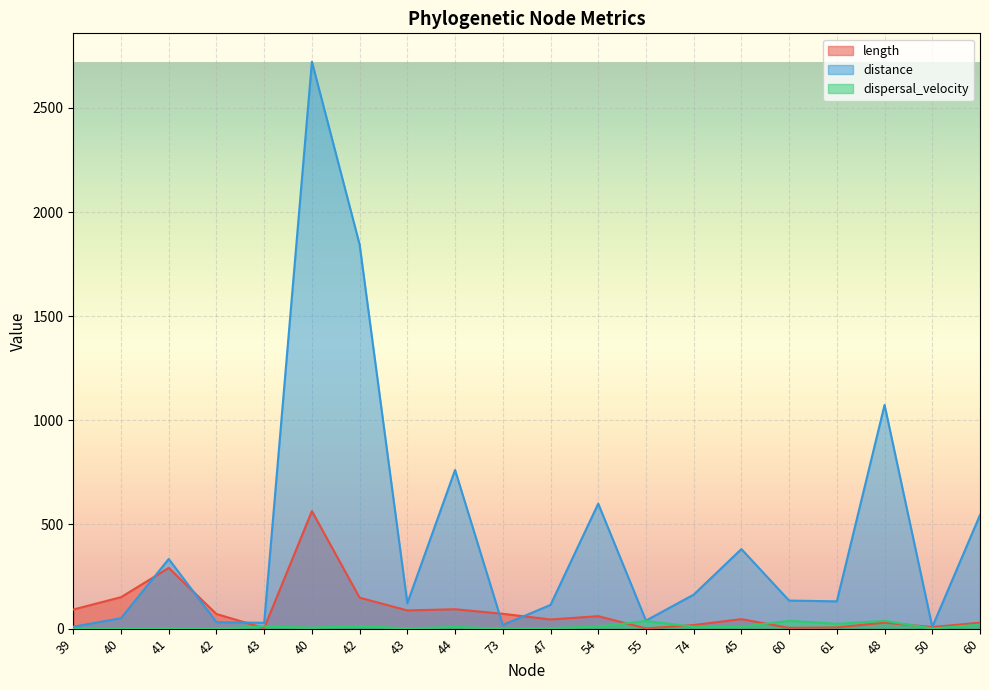

What is the spread (max minus min) of values at 73?

71.0